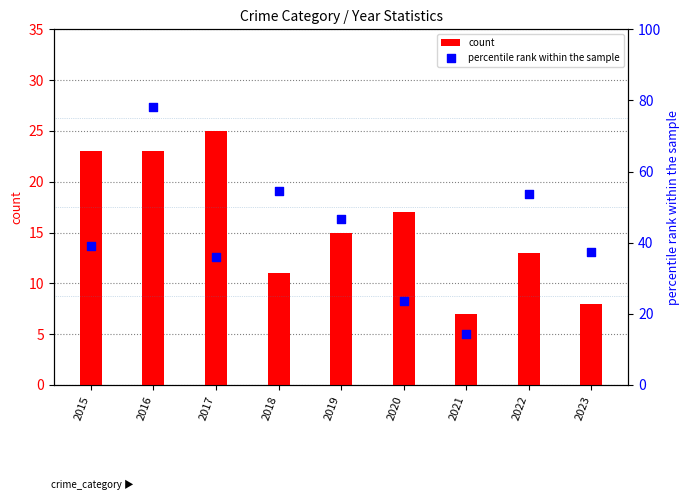

Which series has the largest Y range (max minus min)?

percentile rank within the sample